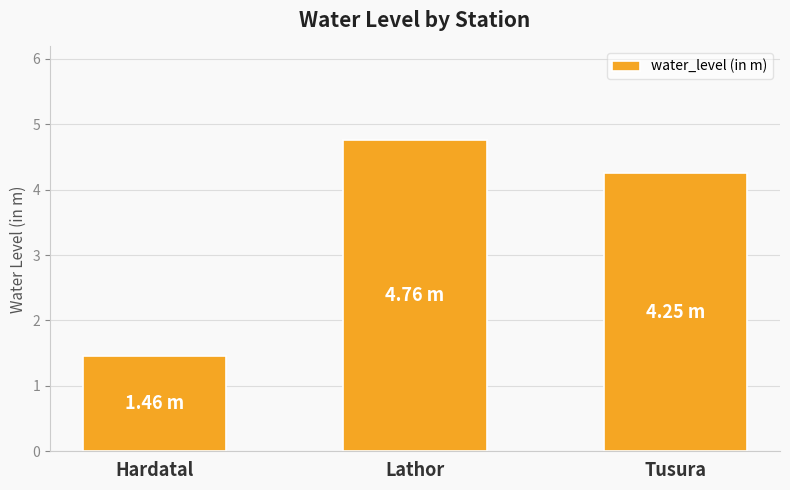

What is the difference between the maximum and second lowest values?

0.5